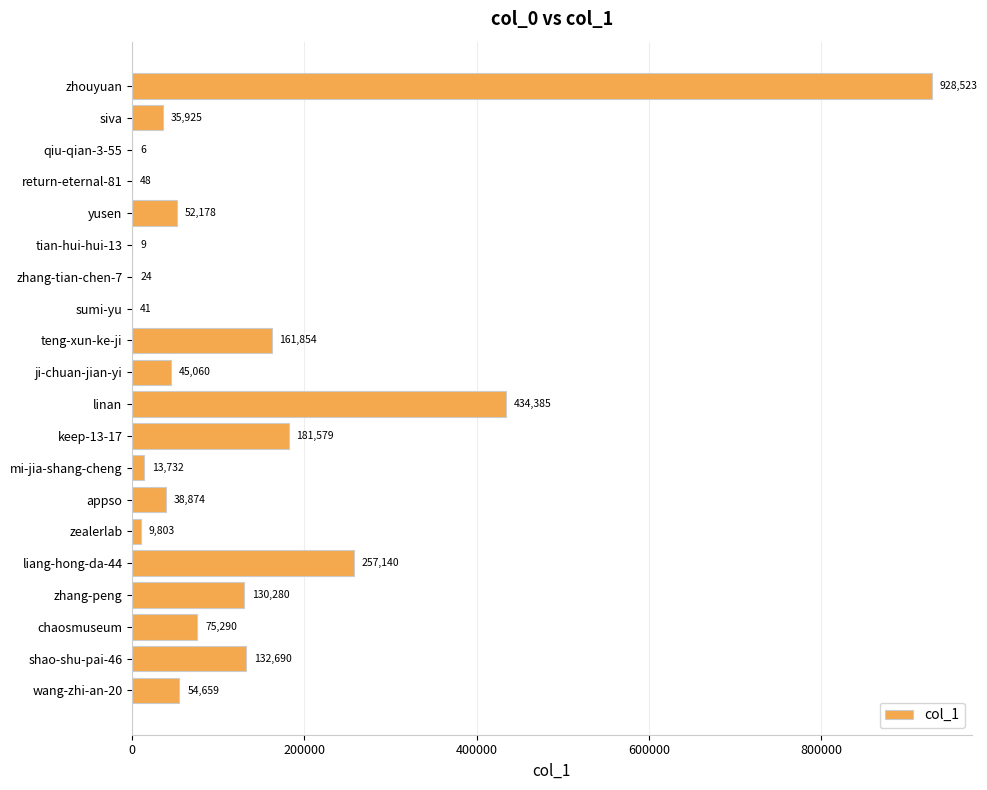

At which label is the value closest to 464264?

linan